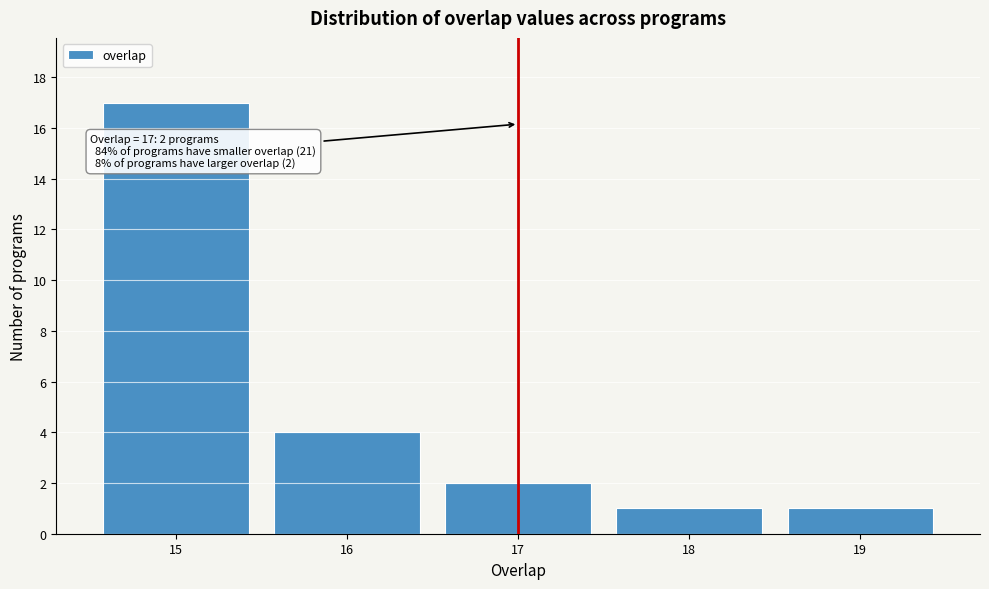

Over which range of the x-axis is the bar tallest?

14.5 to 15.5